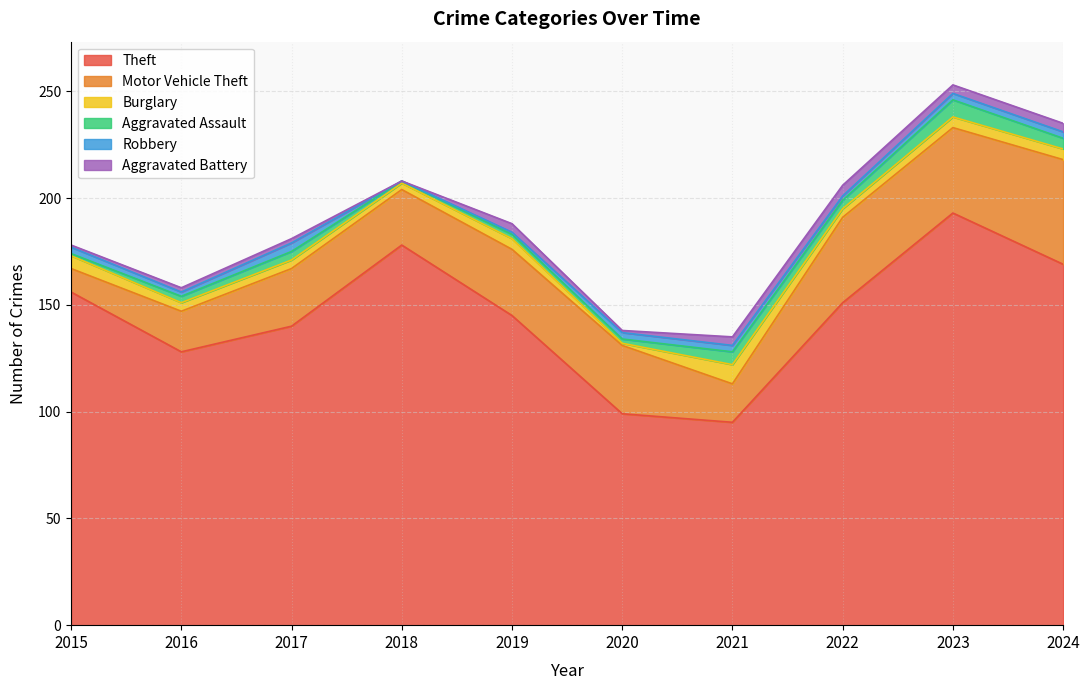

Is the value of Burglary at 2021 greater than the value of Aggravated Battery at 2017?

Yes